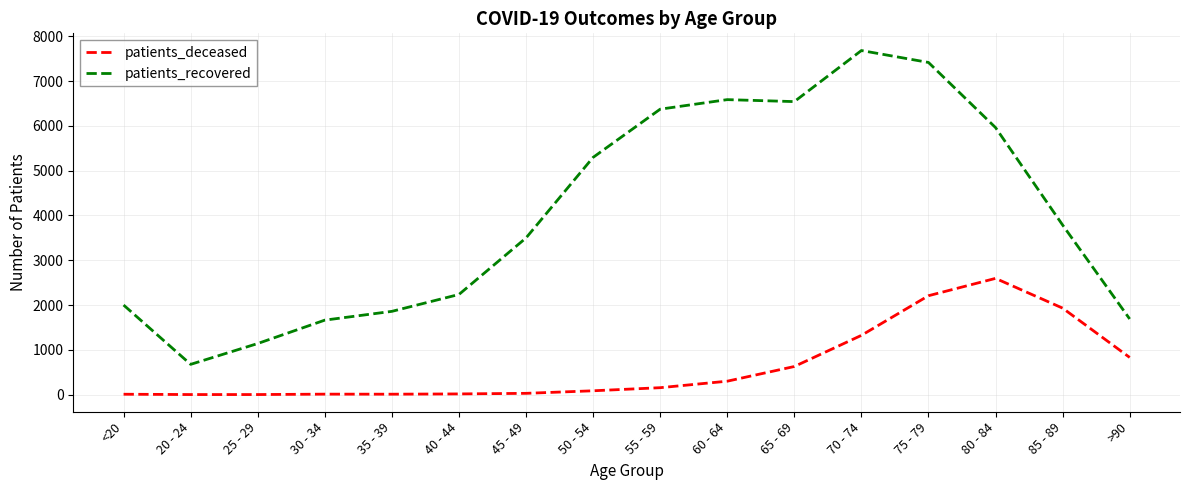

True or false: patients_deceased and patients_recovered intersect in this chart.

False